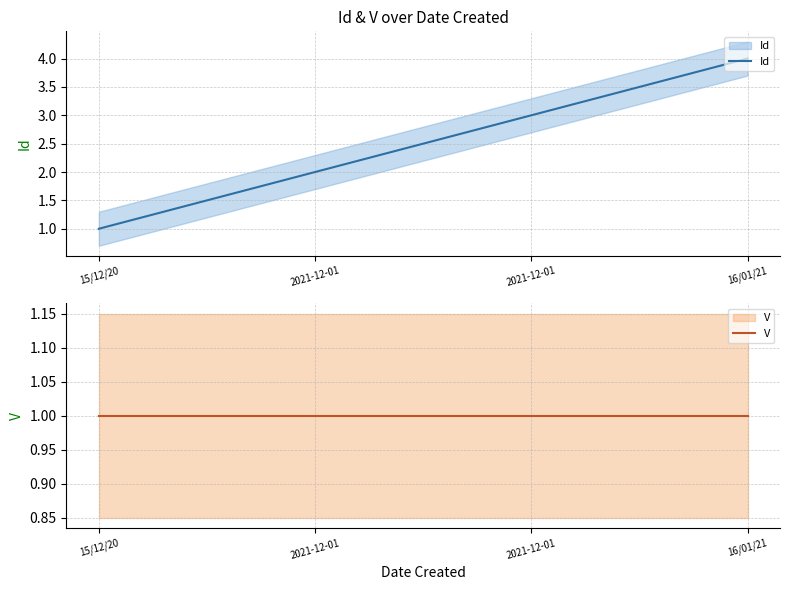

What are all the series names shown in the legend?

Id, V